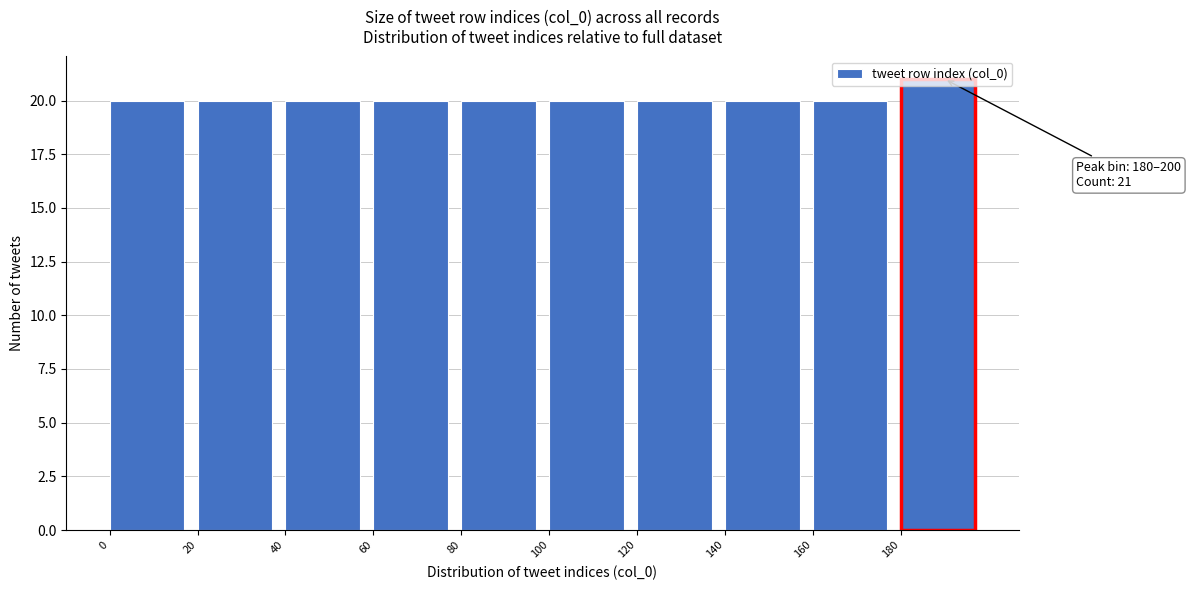

Which range on the x-axis has the tallest bar?

180 to 200